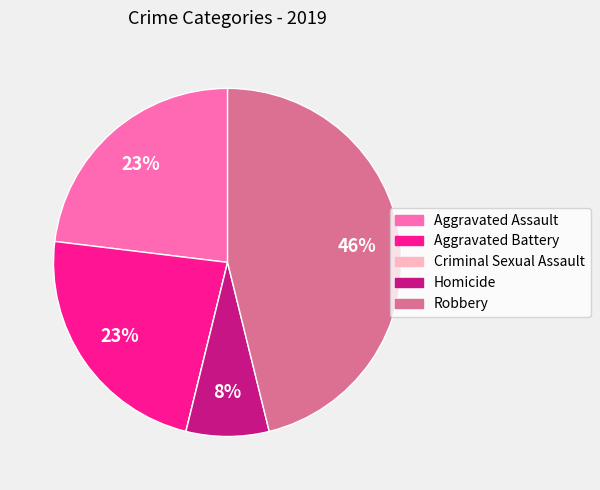

To the nearest percent, what is the difference between the Homicide and Aggravated Assault slice percentages?

15%